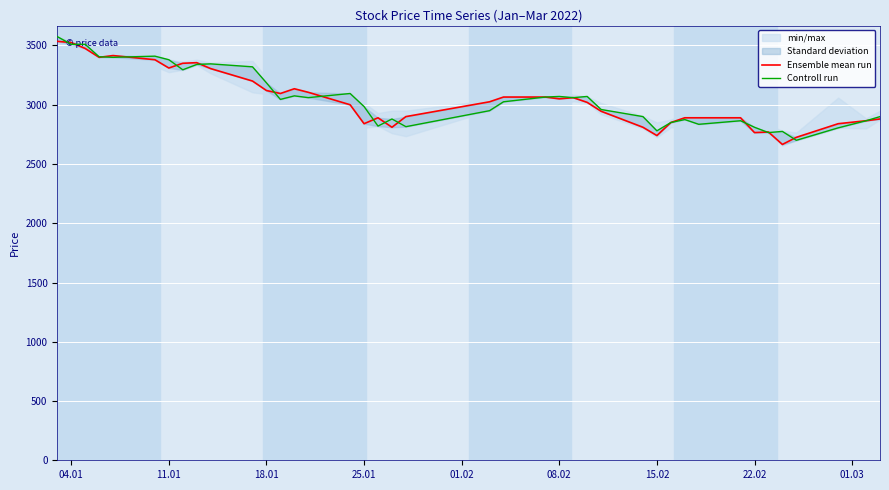

What is the average value of the Controll run series?

3059